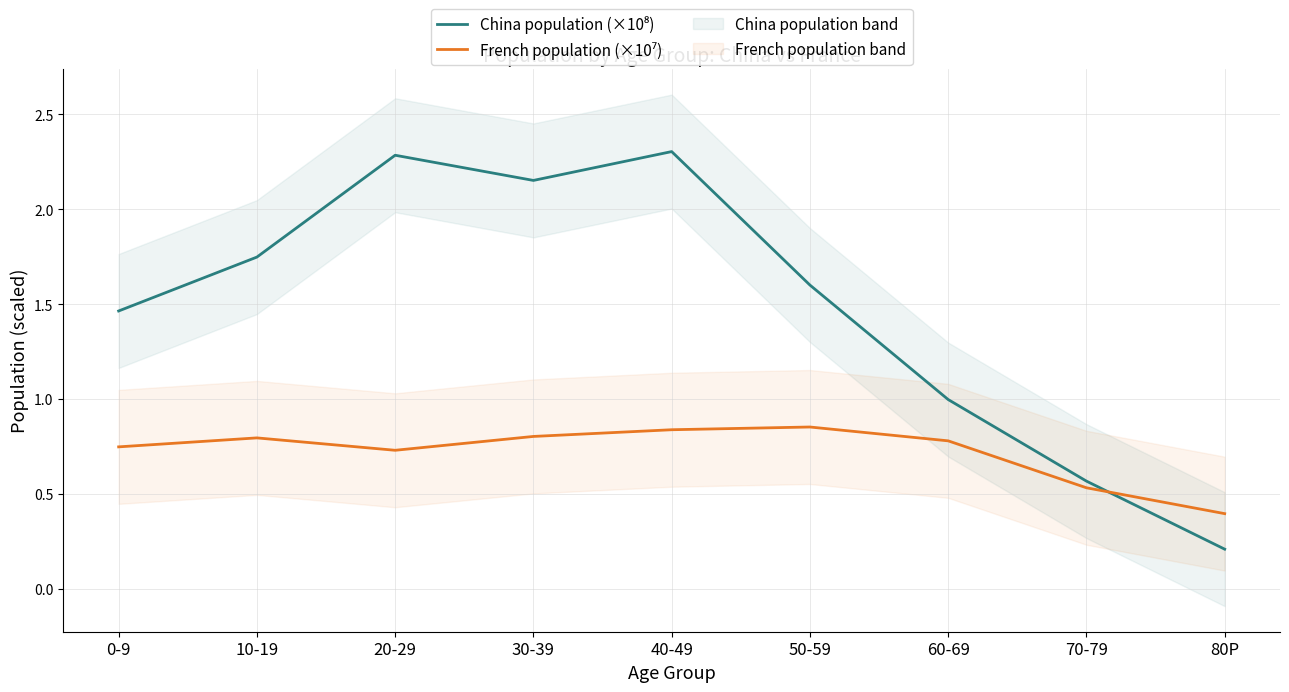

What is the average value of the China population (×10⁸) series?

1.5